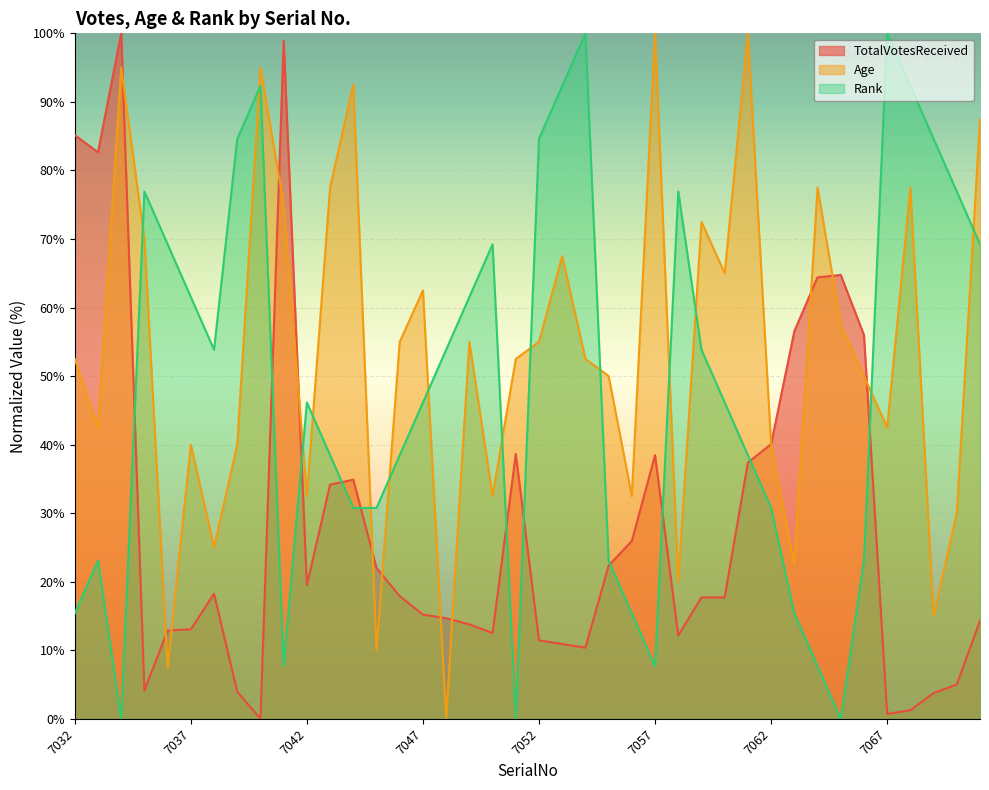

How many lines are shown in the chart?

3